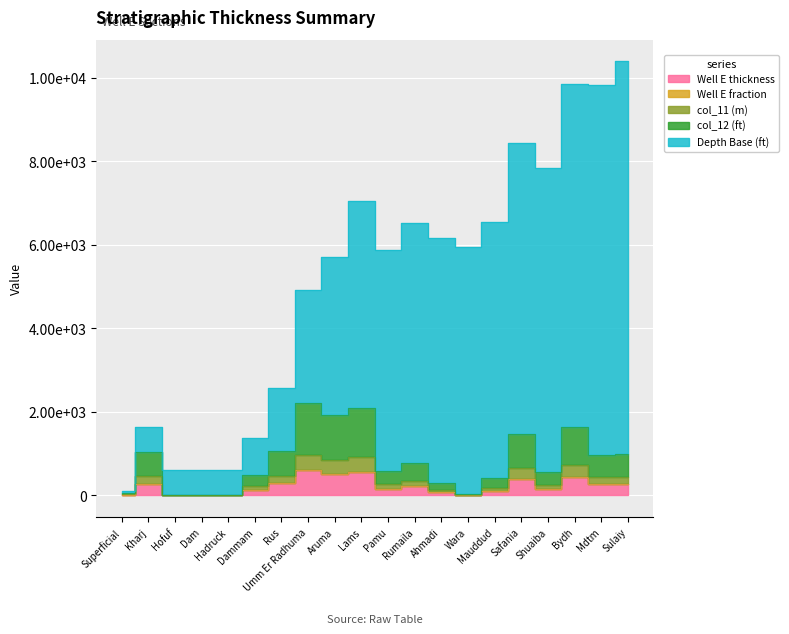

Is it true that col_12 (ft) equals 146.8 at Safania?

False